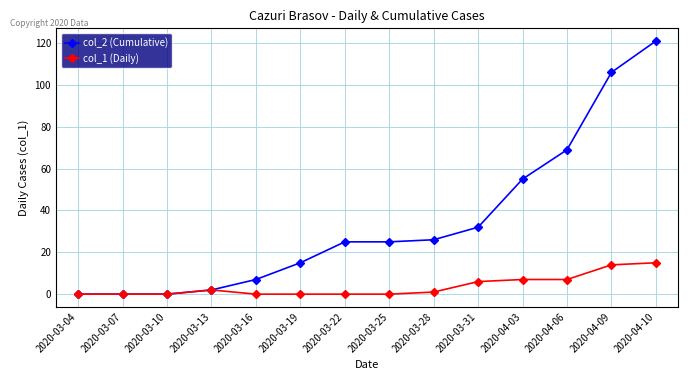

At which category does the chart reach its peak across all series?

2020-04-10